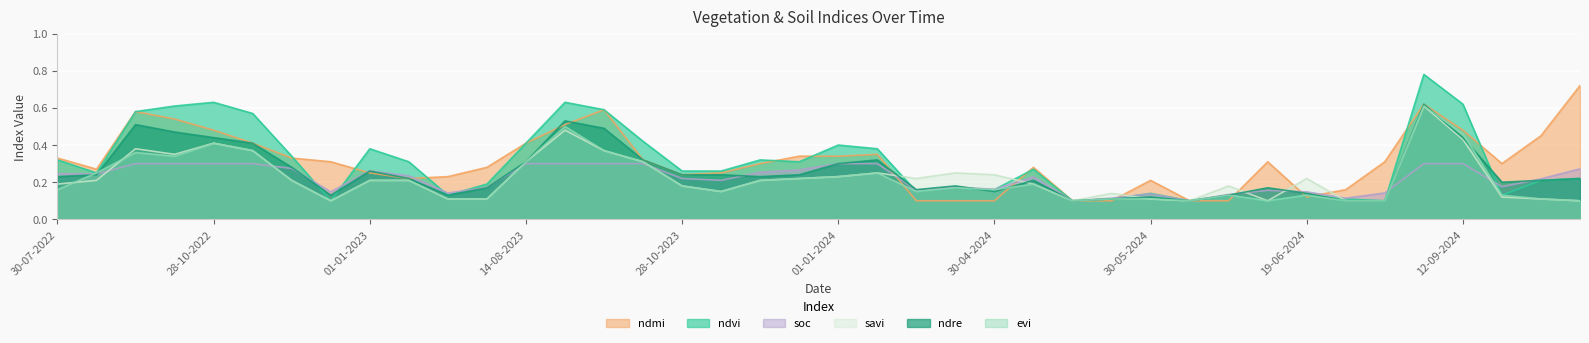

What is the sum of all soc values?

8.8